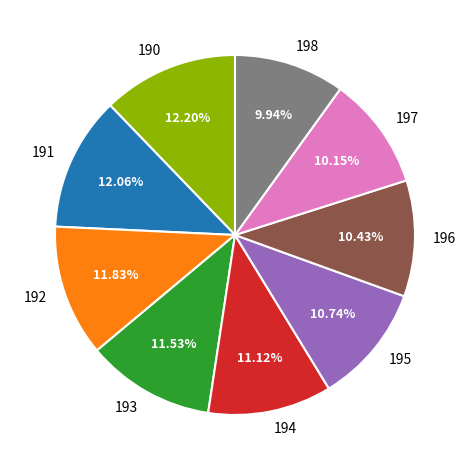

Does 190 account for over 50% of the chart?

No